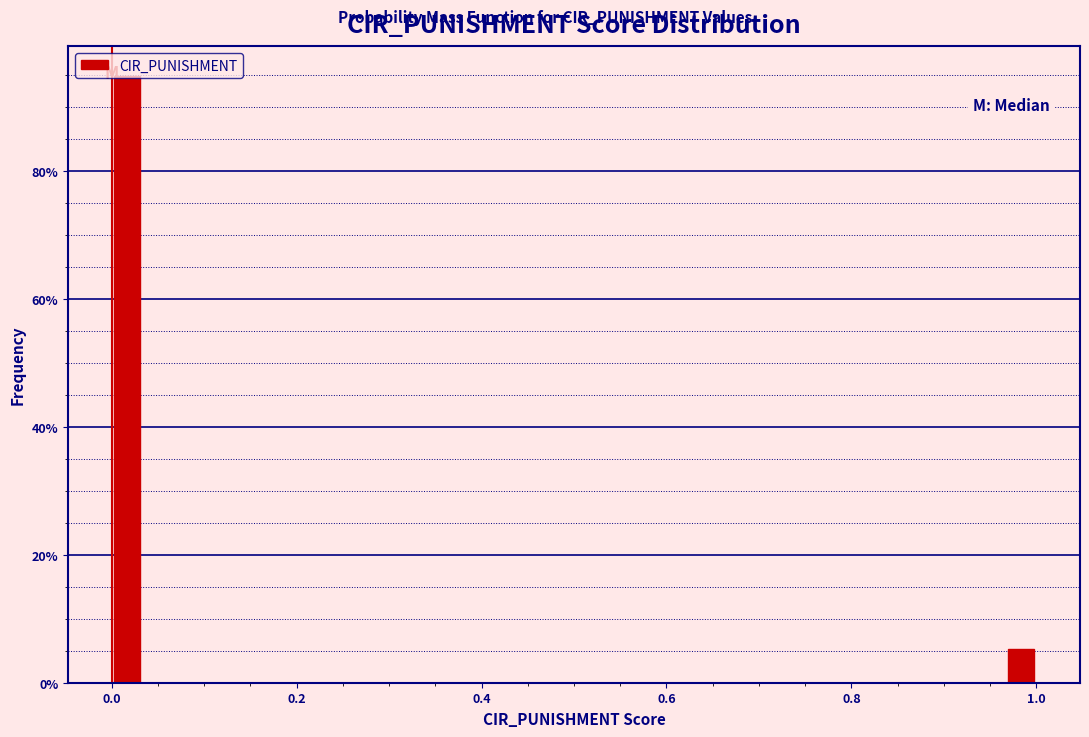

Read against the x-axis, roughly where is the centre of the tallest bar?

0.02